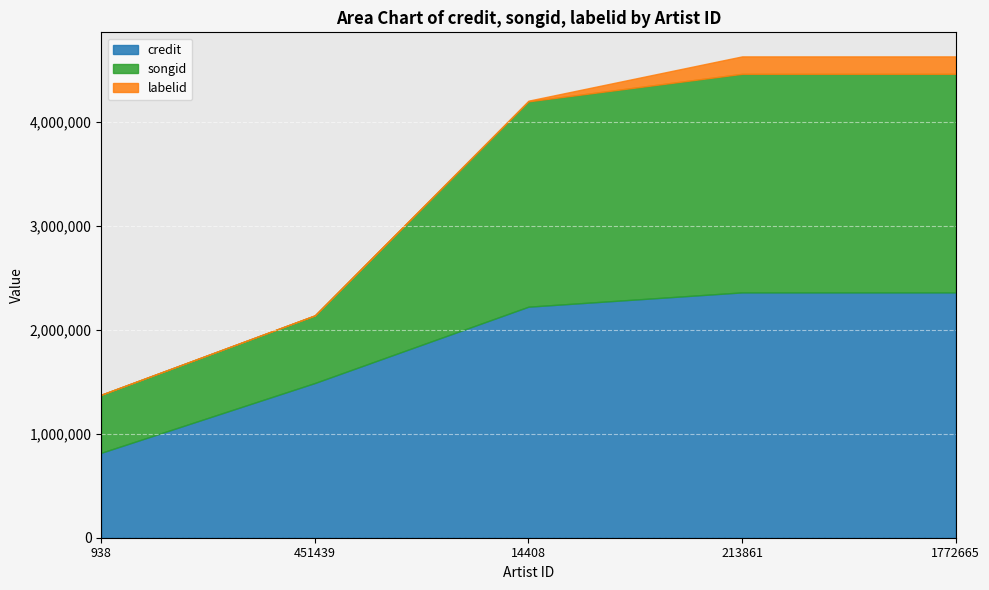

What is the highest value of the labelid series?

167608